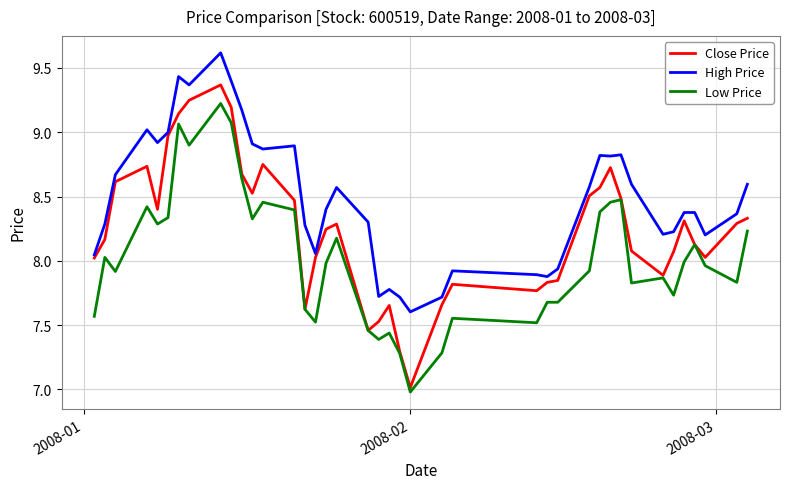

Which series has the largest total across all categories?

High Price